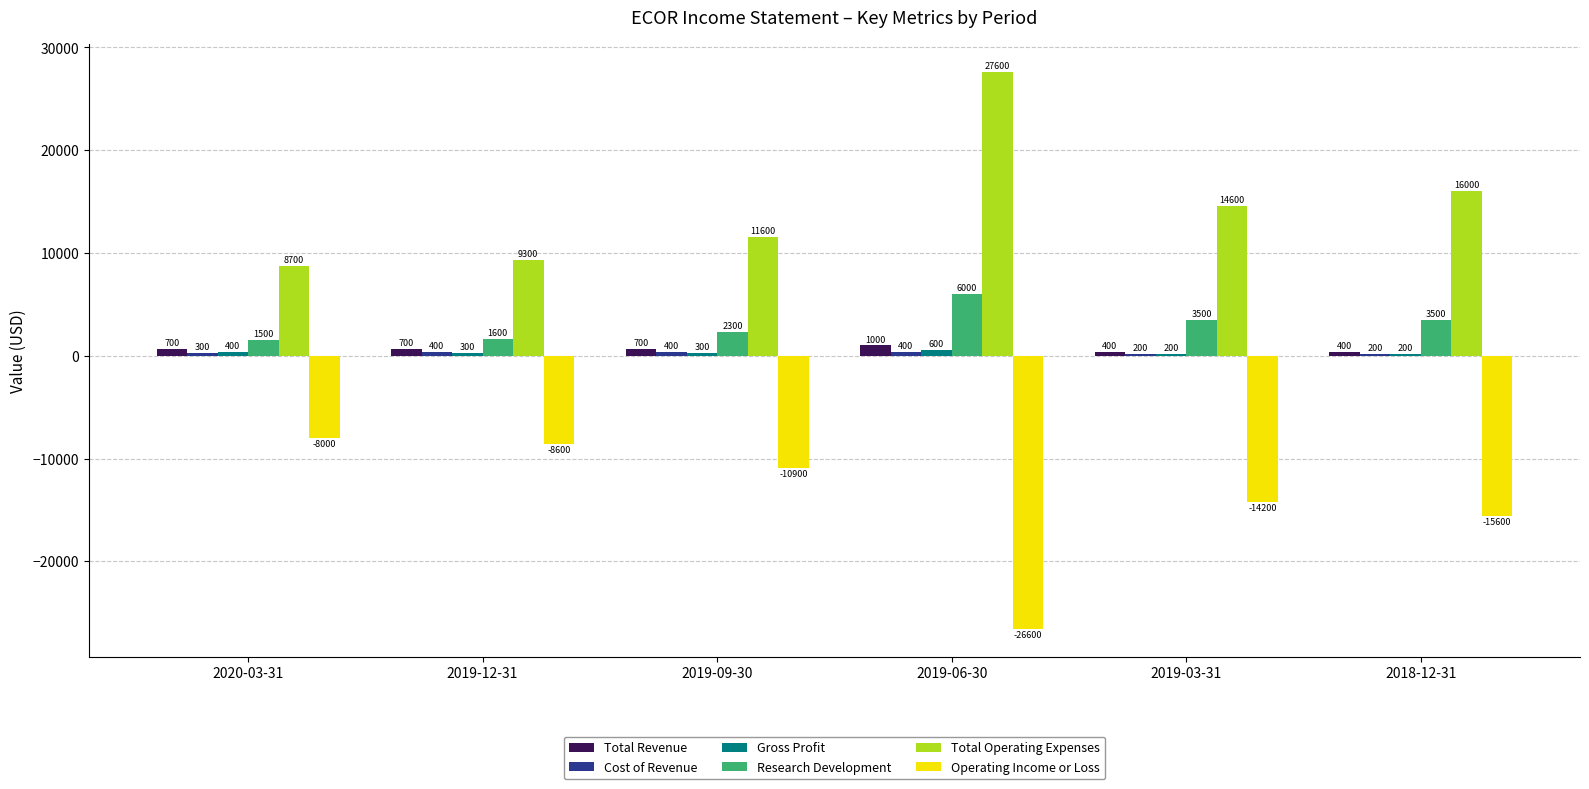

How many bars are there in total?

36